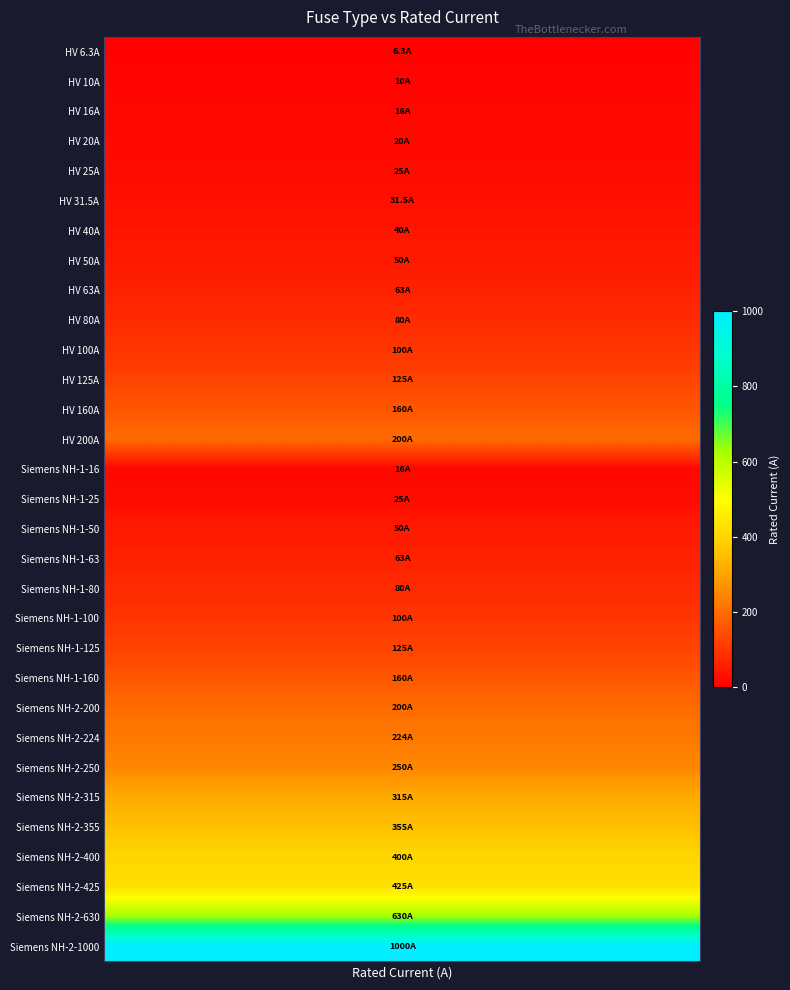

List the labels in order of value, smallest first.

i_rated, 1, 2, 14, 3, 4, 15, 5, 6, 7, 16, 8, 17, 9, 18, 10, 19, 11, 20, 12, 21, 13, 22, 23, 24, 25, 26, 27, 28, 29, 30